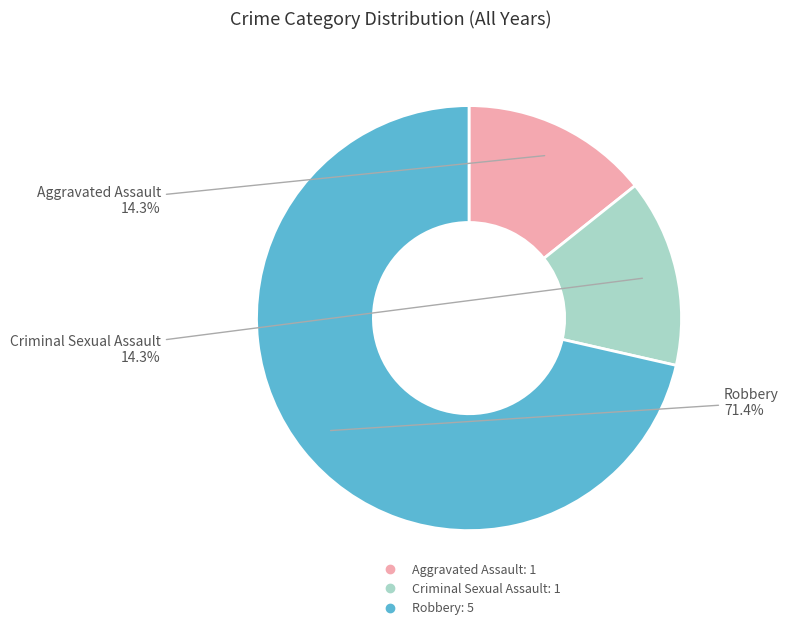

Is there any slice that represents more than half of the pie?

Yes